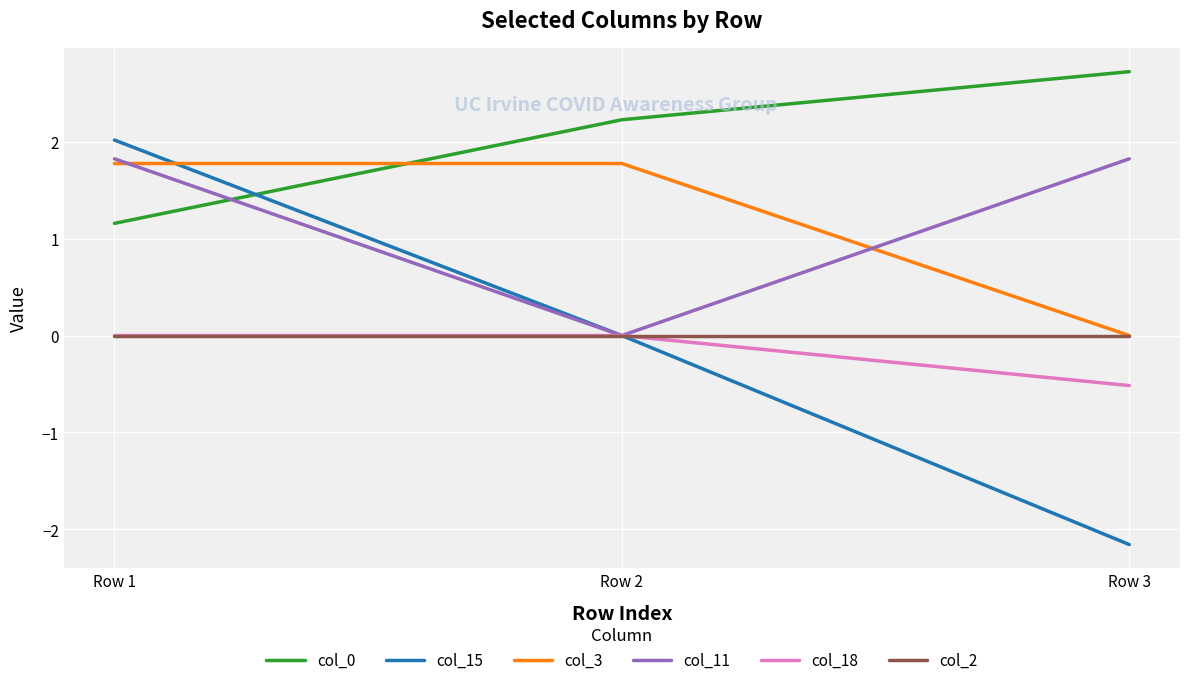

At which category is the sum across all series the highest?

Row 1